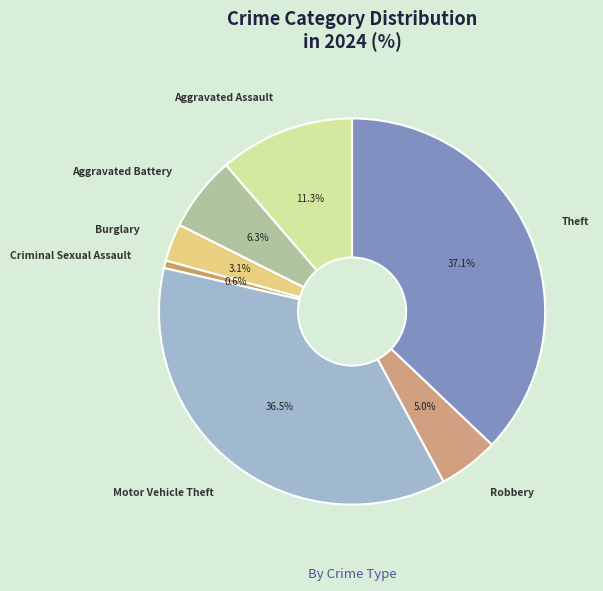

Approximately how many times larger is the value at Theft compared to Motor Vehicle Theft?

1.0